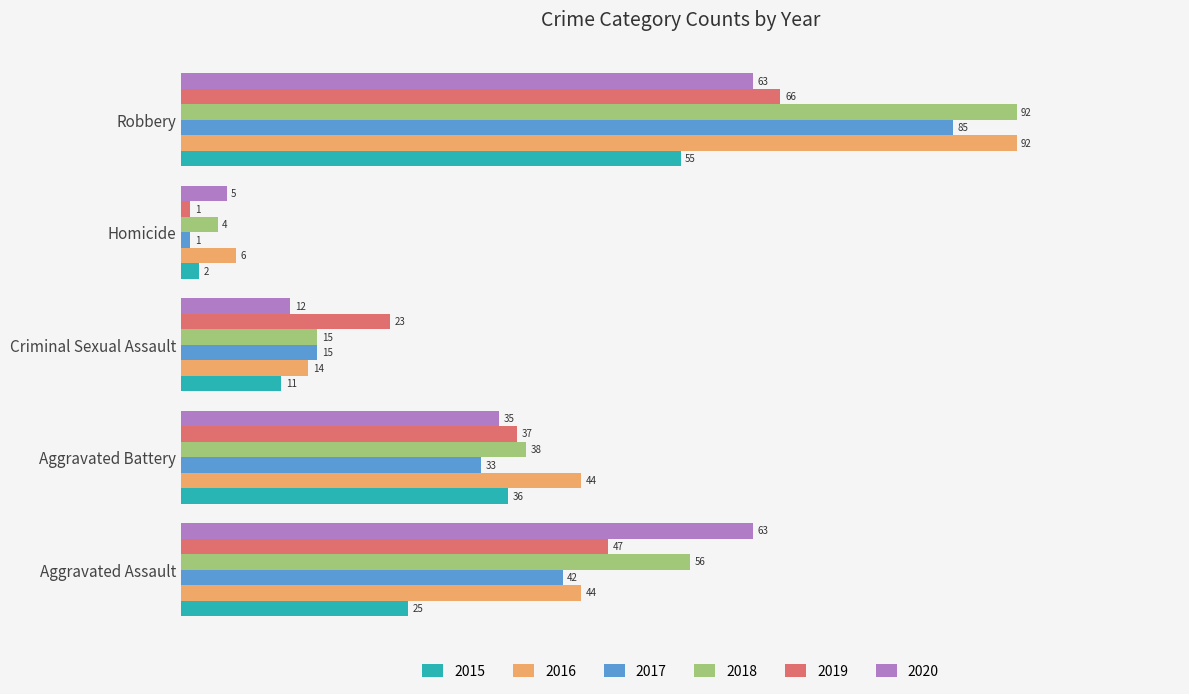

The 2015 series shows 25 at Aggravated Assault. True or false?

True